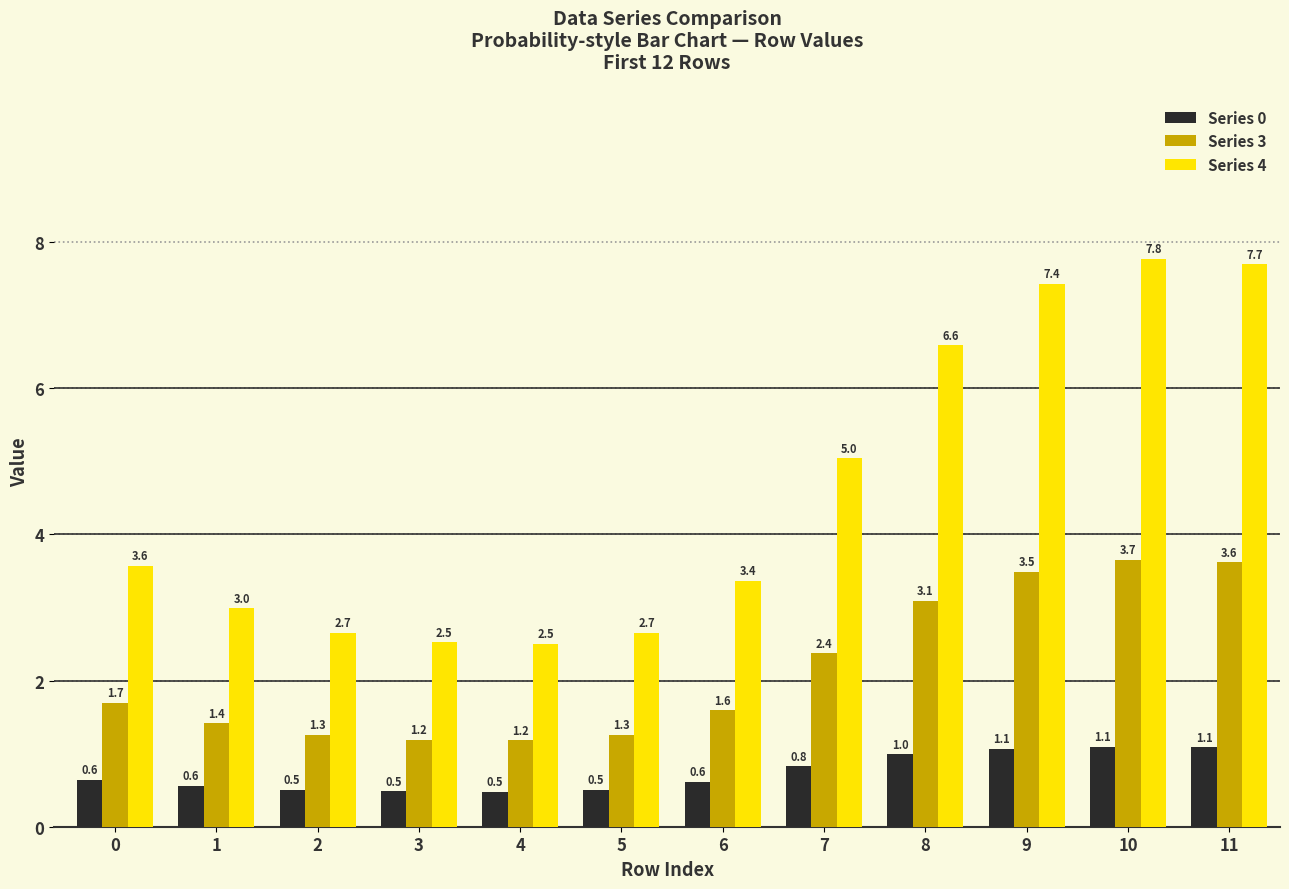

What is the average value of the Series 0 series?

0.7